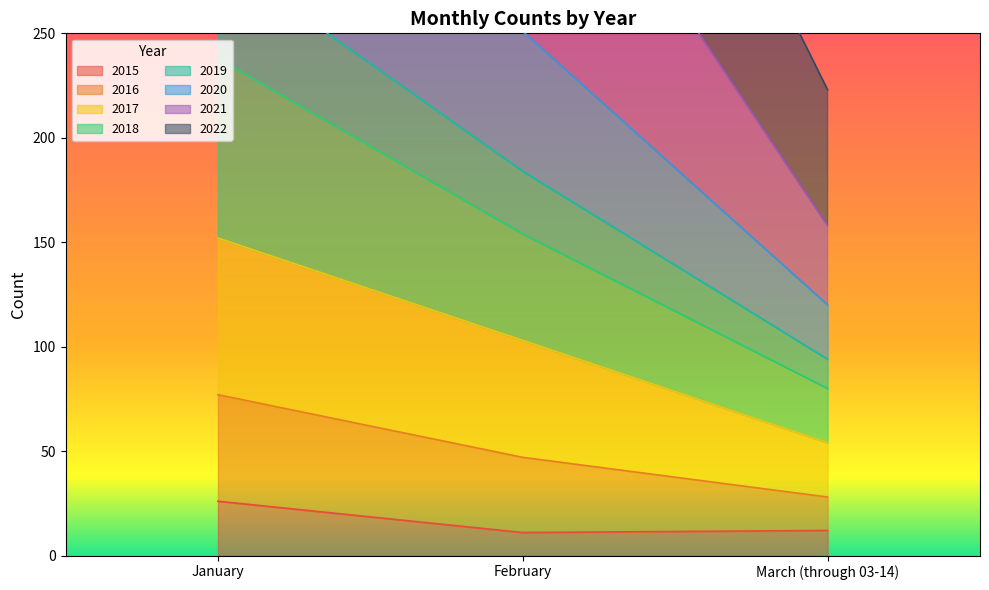

The value of 2015 at March (through 03-14) is 12. True or false?

True